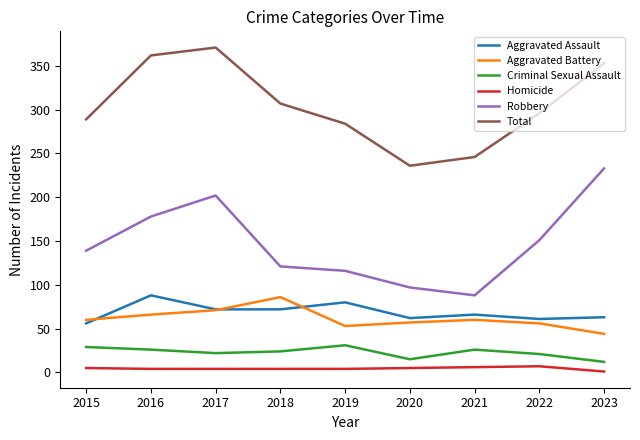

How many lines are shown in the chart?

6